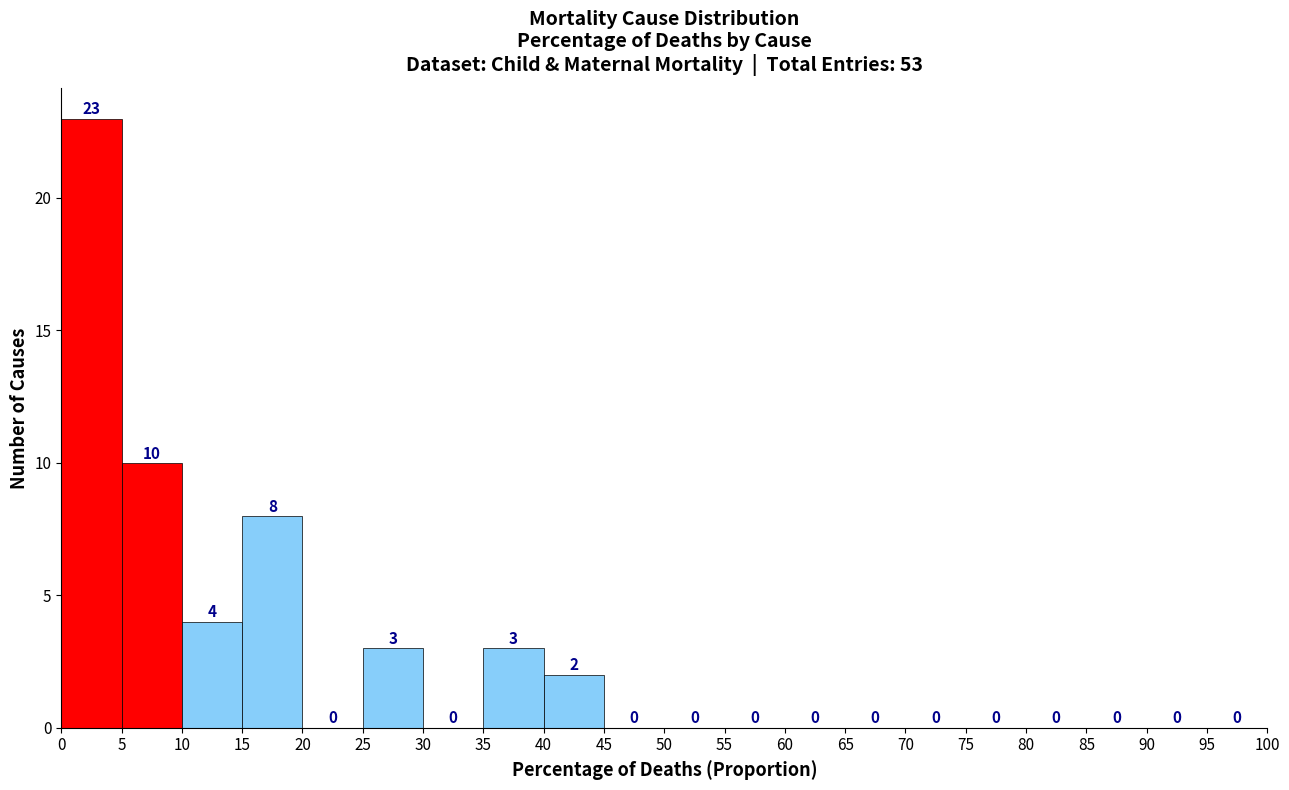

How tall is the bar that spans 10 to 15 on the x-axis?

4